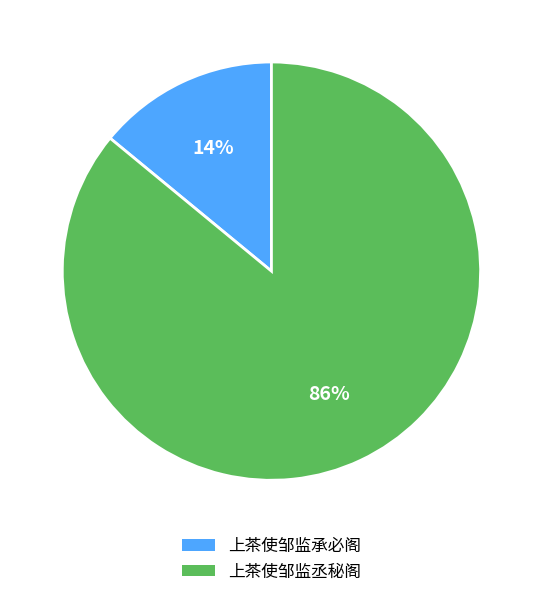

What is the largest slice in the pie chart?

上茶使邹监丞秘阁